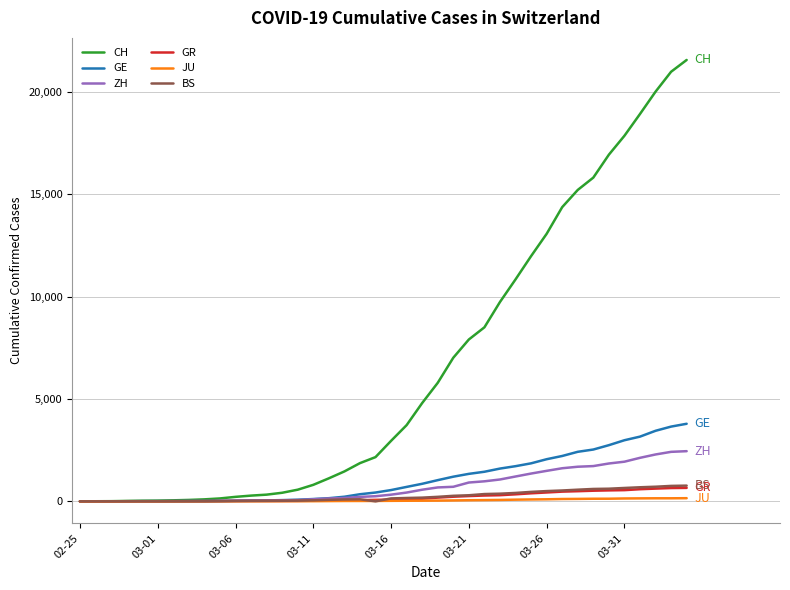

Which series has the largest total across all categories?

CH